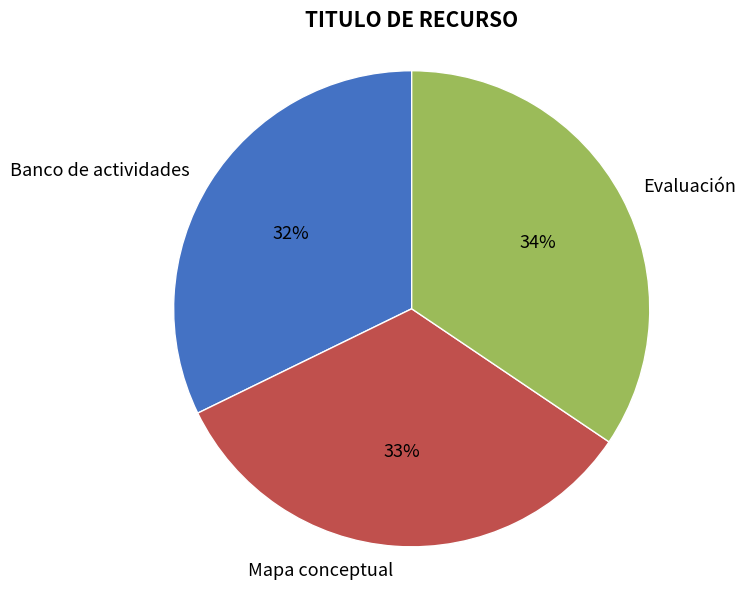

To the nearest percent, what is the combined percentage of Evaluación and Banco de actividades?

67%